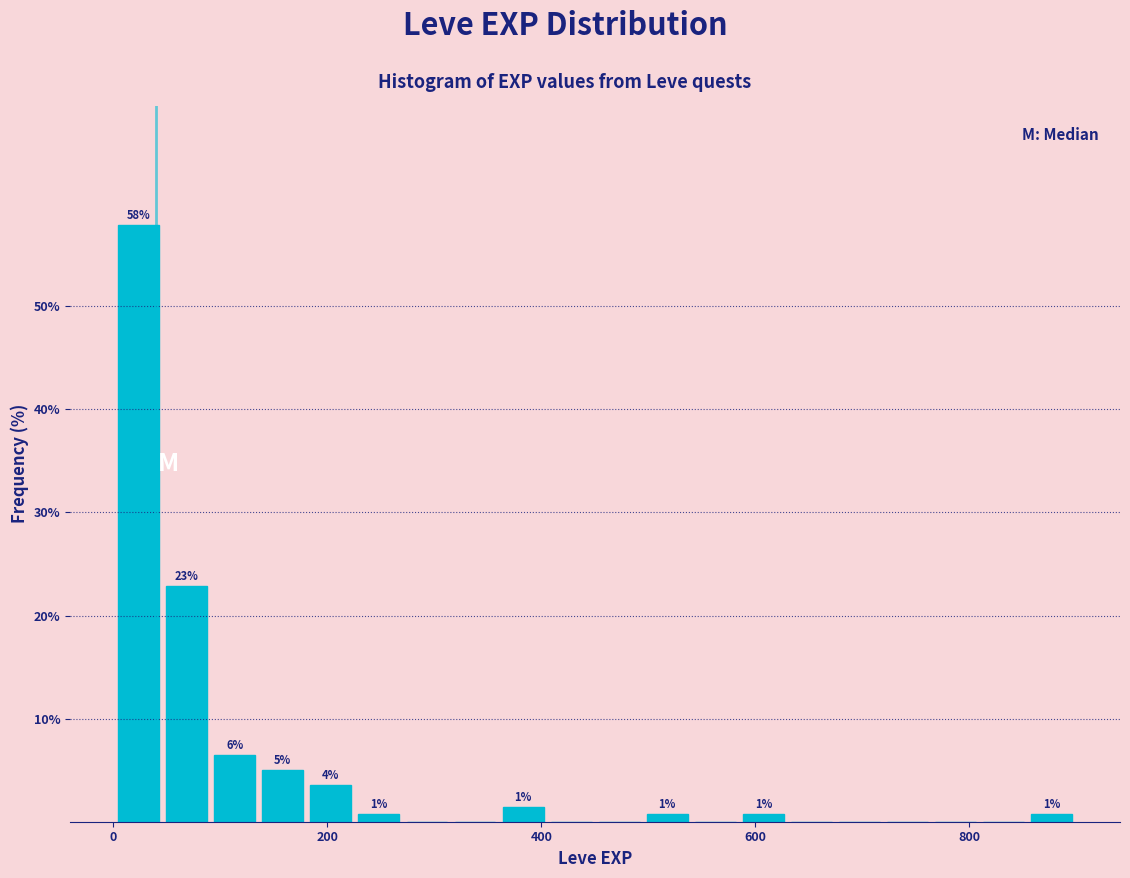

Read against the x-axis, roughly where is the centre of the tallest bar?

20